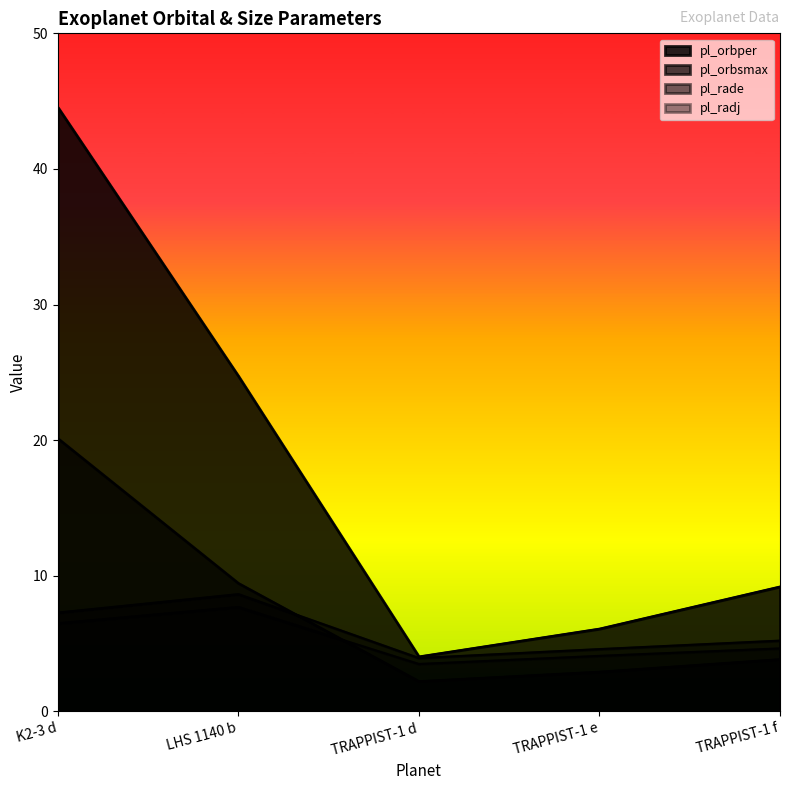

What is the value of the pl_radj point at the 3rd from the left?

3.5